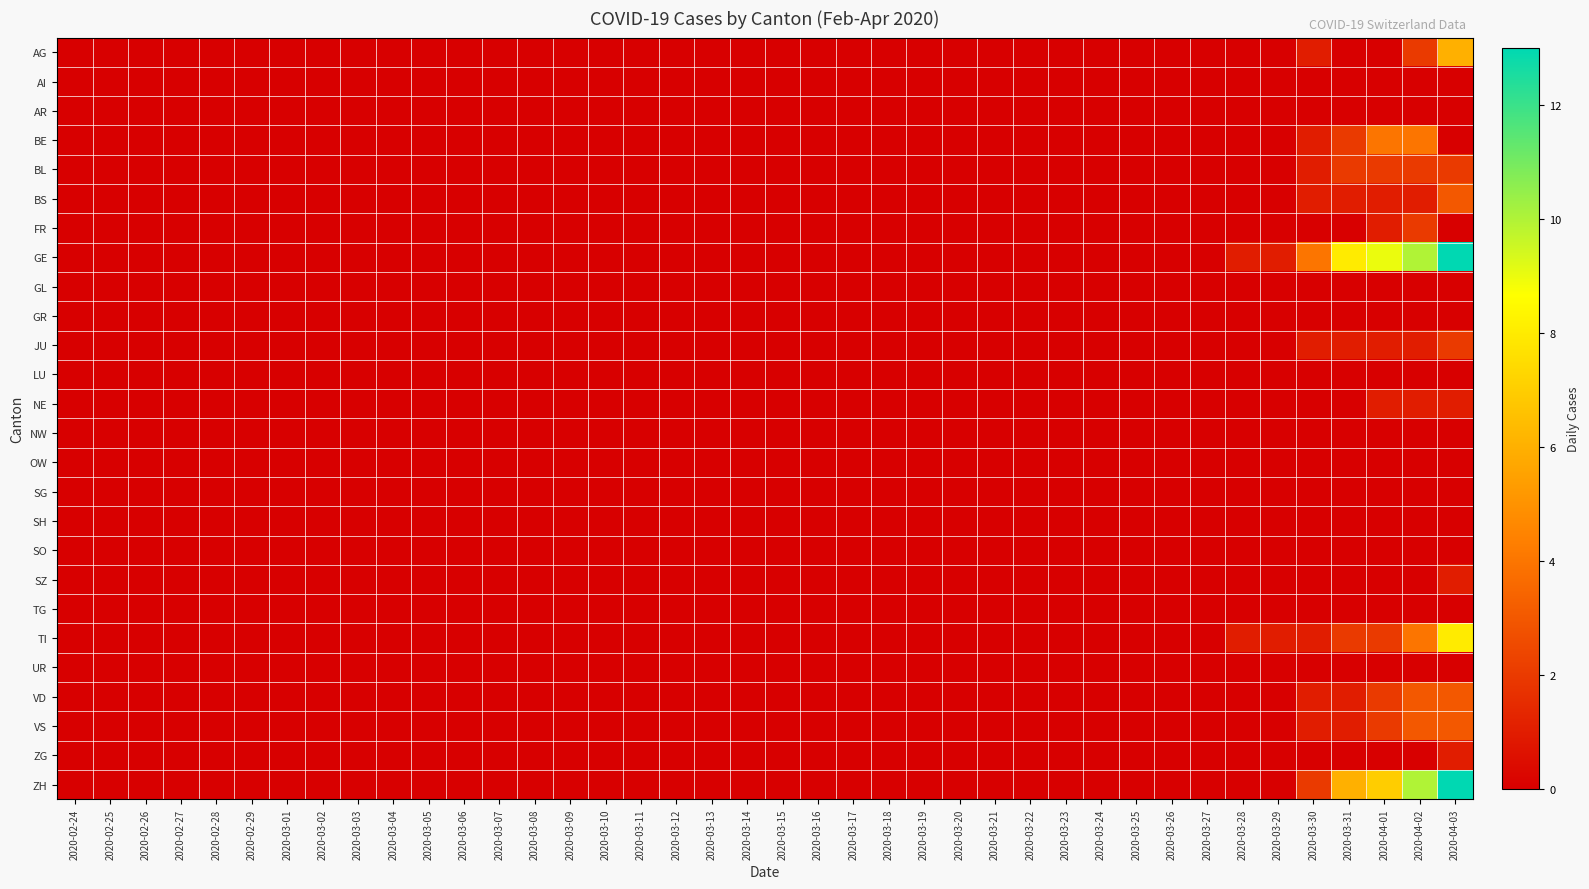

Which series has the widest spread of values?

GE